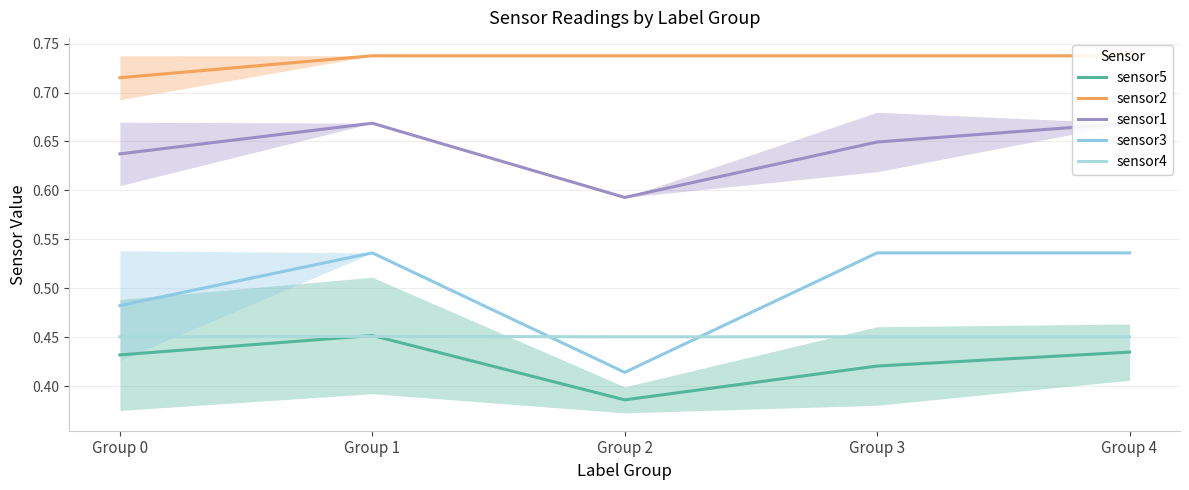

Reading right to left, extract all data points from this chart.

sensor5: Group 4=0.4	Group 3=0.4	Group 2=0.4	Group 1=0.5	Group 0=0.4
sensor2: Group 4=0.7	Group 3=0.7	Group 2=0.7	Group 1=0.7	Group 0=0.7
sensor1: Group 4=0.7	Group 3=0.6	Group 2=0.6	Group 1=0.7	Group 0=0.6
sensor3: Group 4=0.5	Group 3=0.5	Group 2=0.4	Group 1=0.5	Group 0=0.5
sensor4: Group 4=0.5	Group 3=0.5	Group 2=0.5	Group 1=0.5	Group 0=0.5